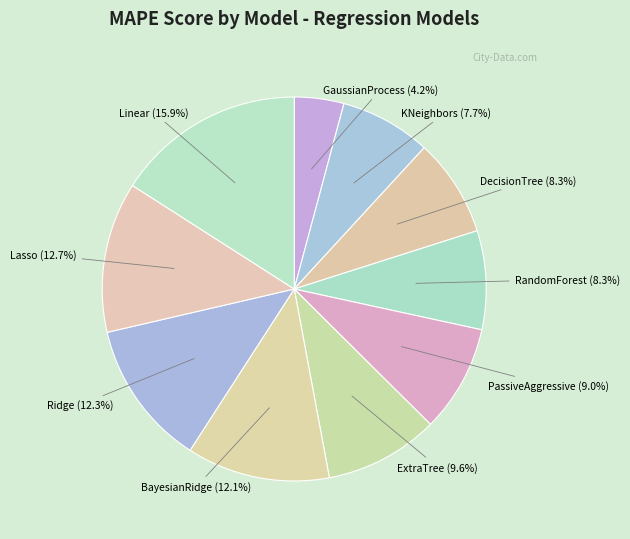

Count the number of slices in the pie.

10